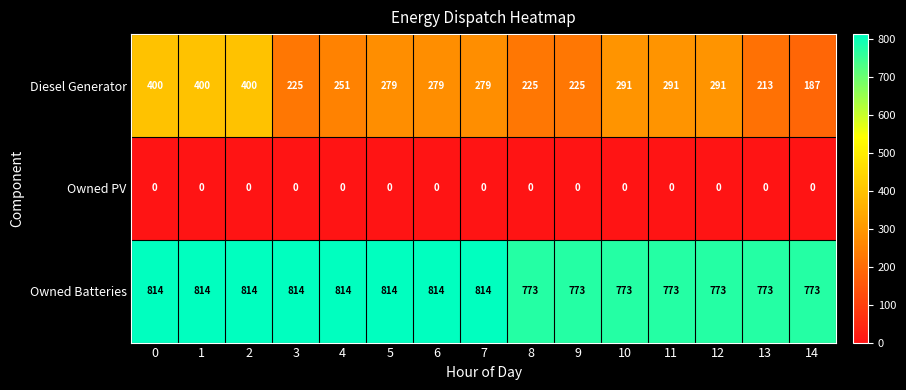

True or false: Owned Batteries has a value of 773 at 8.

True